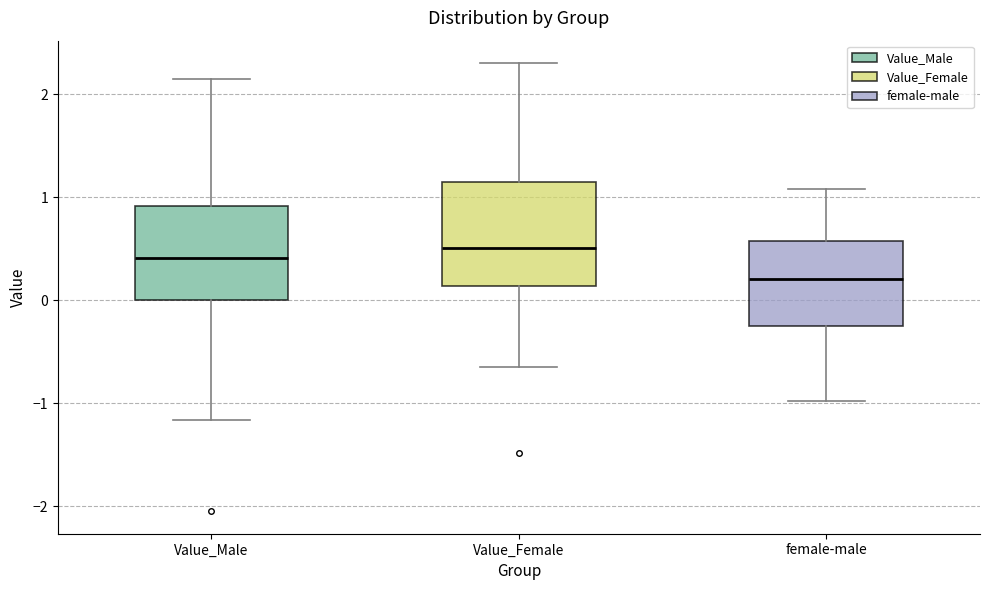

Which box's median line is the lowest?

female-male